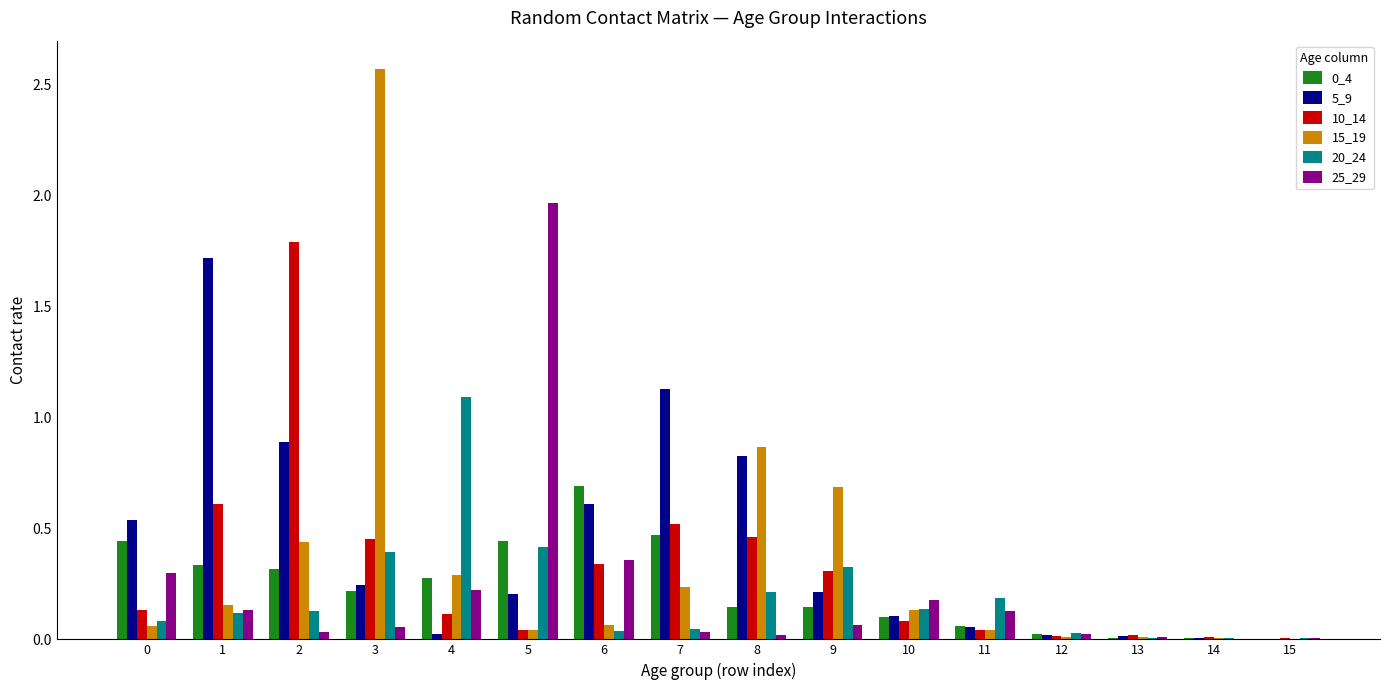

What is the sum of the 10_14 values at 10 and 2?

1.9